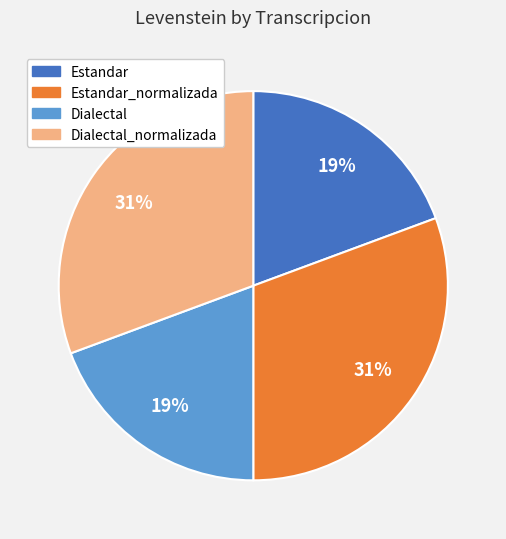

The Estandar slice represents 8% of the pie. True or false?

False